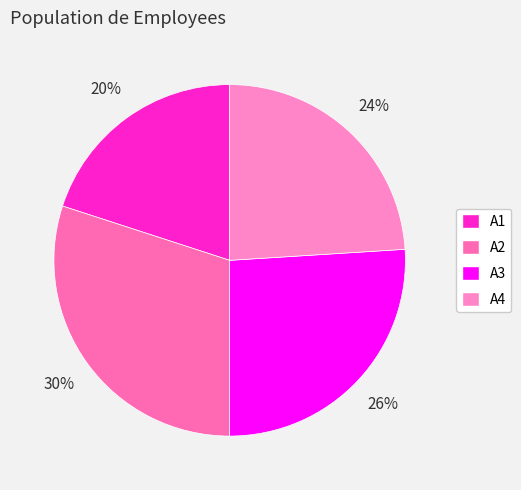

To the nearest percent, what is the difference between the largest and smallest slice percentages?

10%